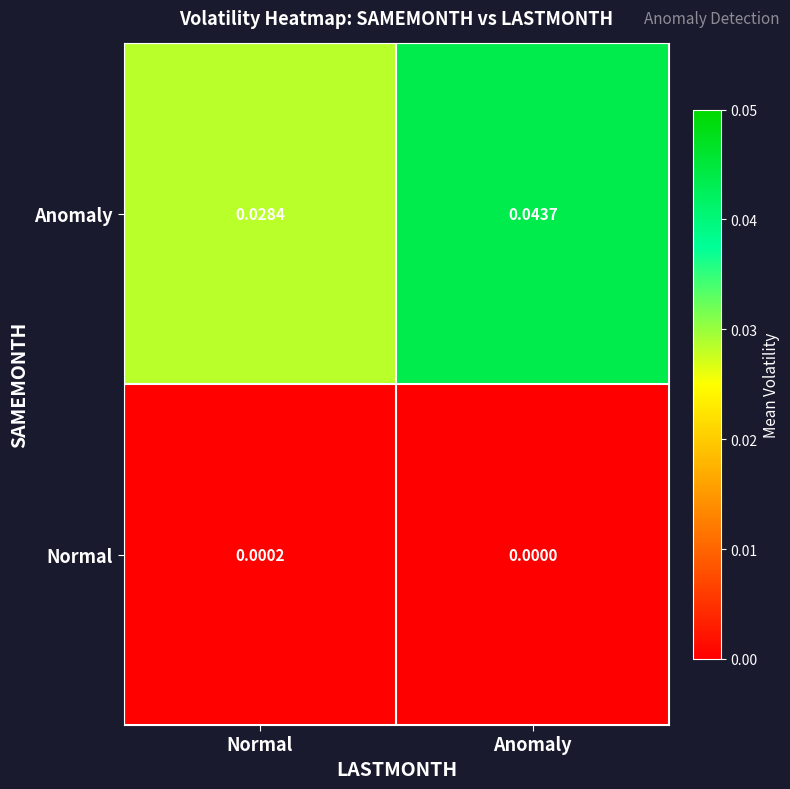

At which category does the chart reach its peak across all series?

Anomaly